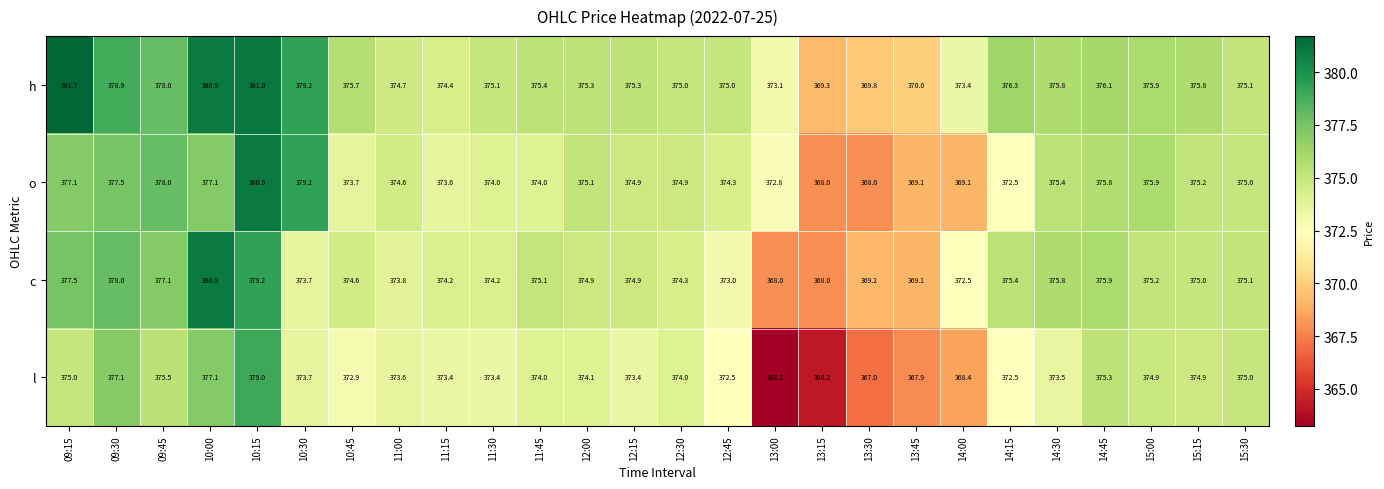

What is the difference between the second highest and minimum values in the h series?

11.7